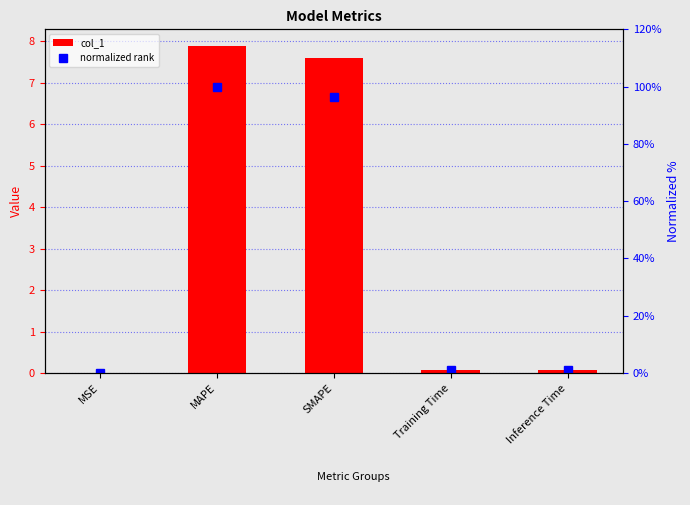

What is the average value of the col_1 series?

3.1